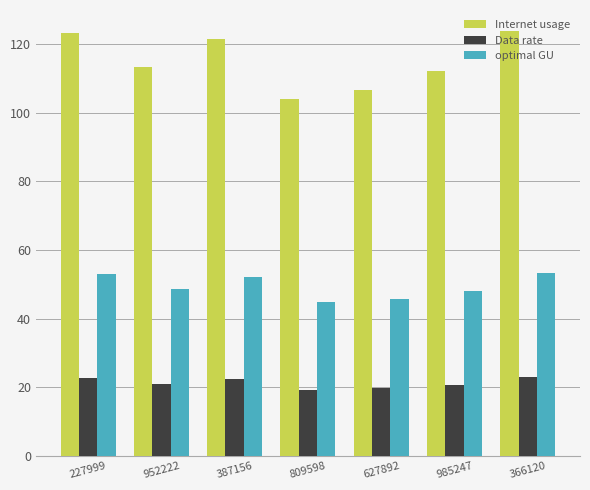

What is the sum of all optimal GU values?

345.8